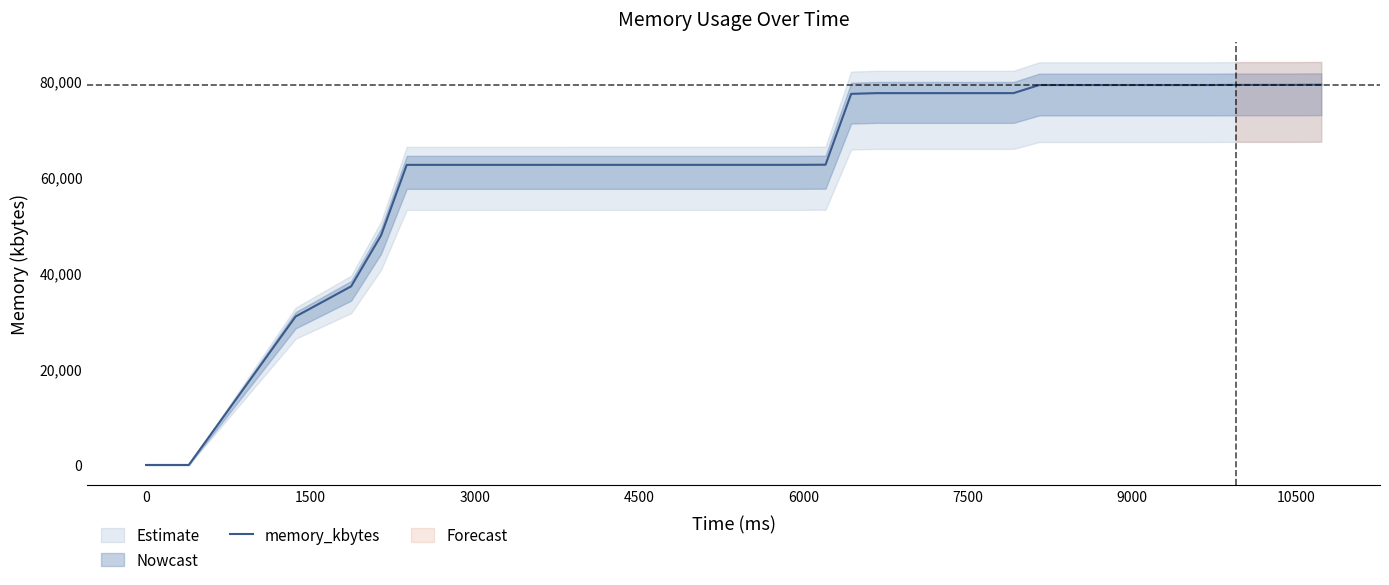

What is the highest value of the memory_kbytes series?

79236